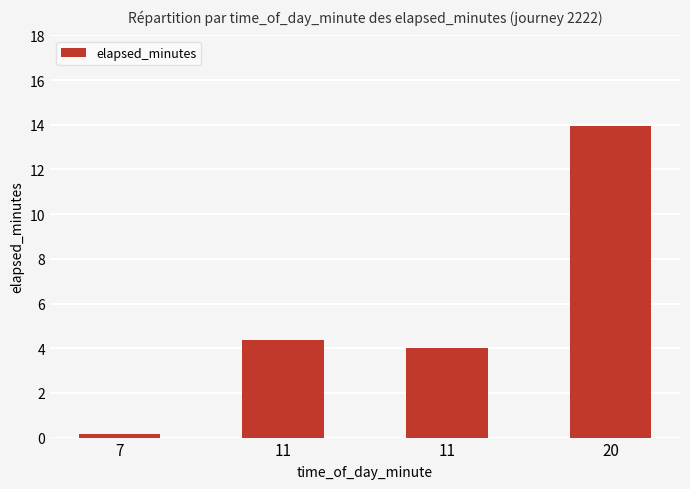

The chart shows a value of 9.6 at 20. True or false?

False